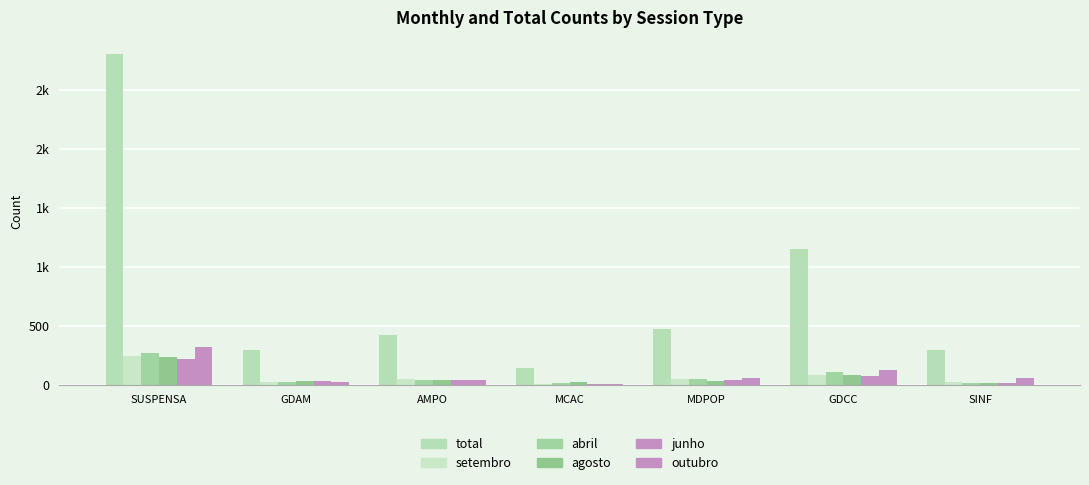

Reading left to right, transcribe all the data shown in this chart.

total: 2803	291	421	145	474	1149	293
setembro: 240	22	48	8	52	84	26
abril: 266	20	42	14	52	105	19
agosto: 236	34	42	22	34	85	18
junho: 215	36	39	8	43	71	17
outubro: 320	28	43	9	59	124	56